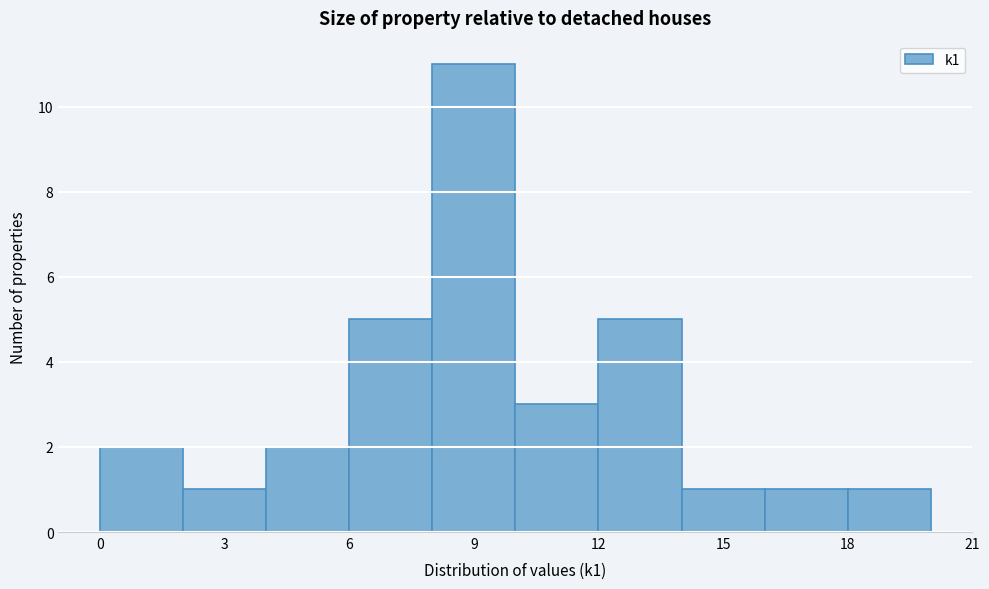

What is the height of the bar covering 14 to 16 on the x-axis? The values are not printed on the chart, so give them approximately, as read against the axis.

1